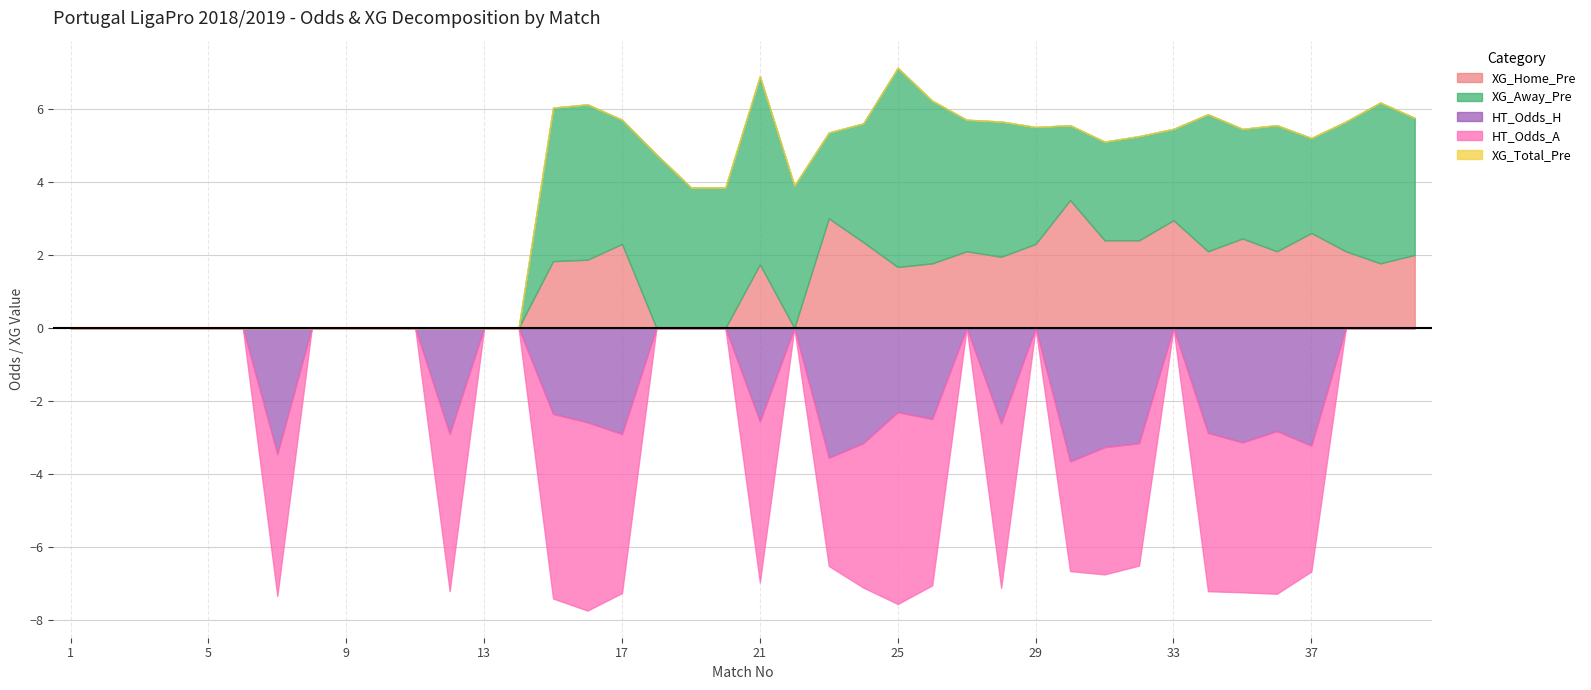

The value of XG_Away_Pre at 4 is 3.8. True or false?

False